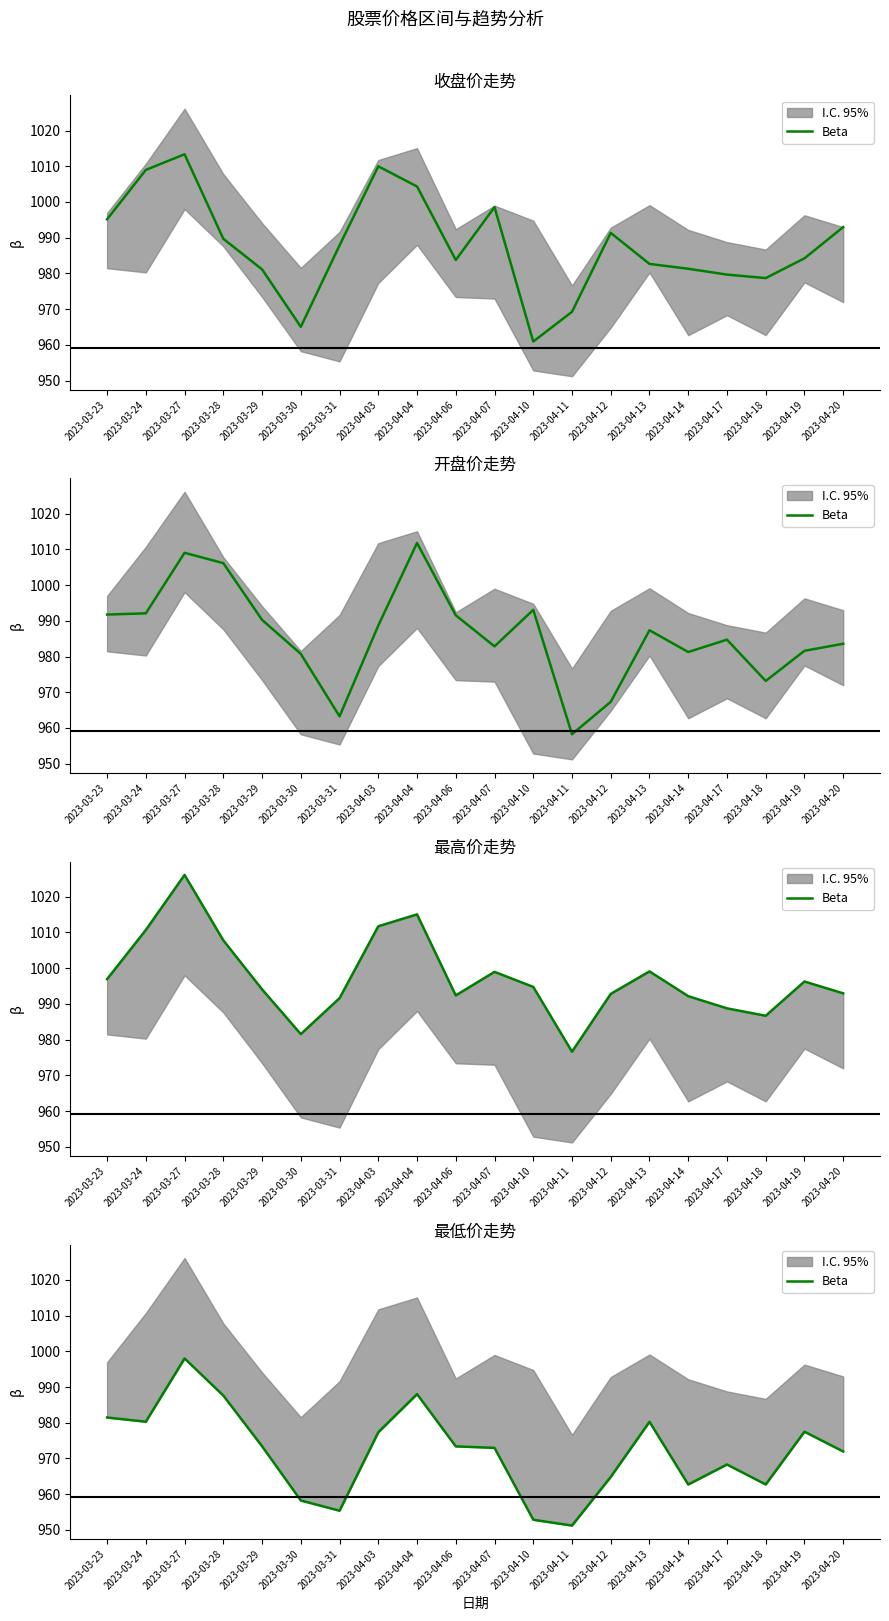

Is it true that the value at 2023-04-13 is 980.3?

True